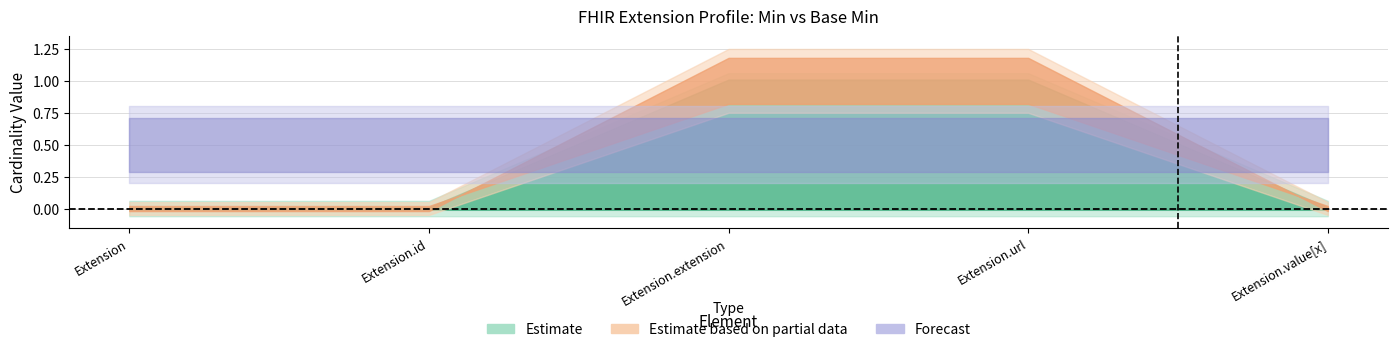

What is the difference between the highest and lowest values at Extension.extension?

1